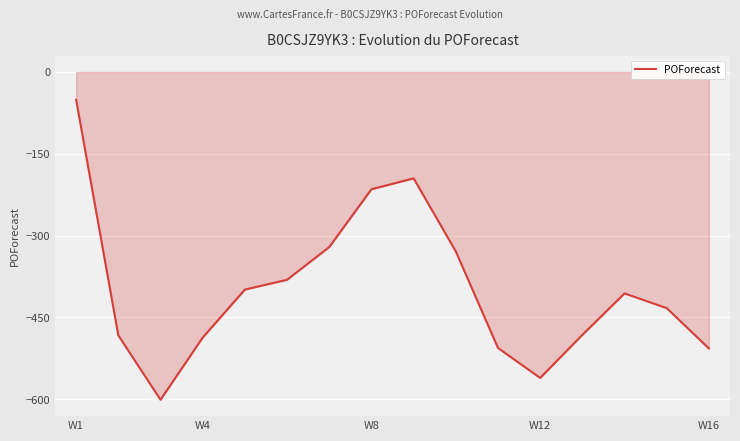

What is the maximum value shown in the chart?

-51